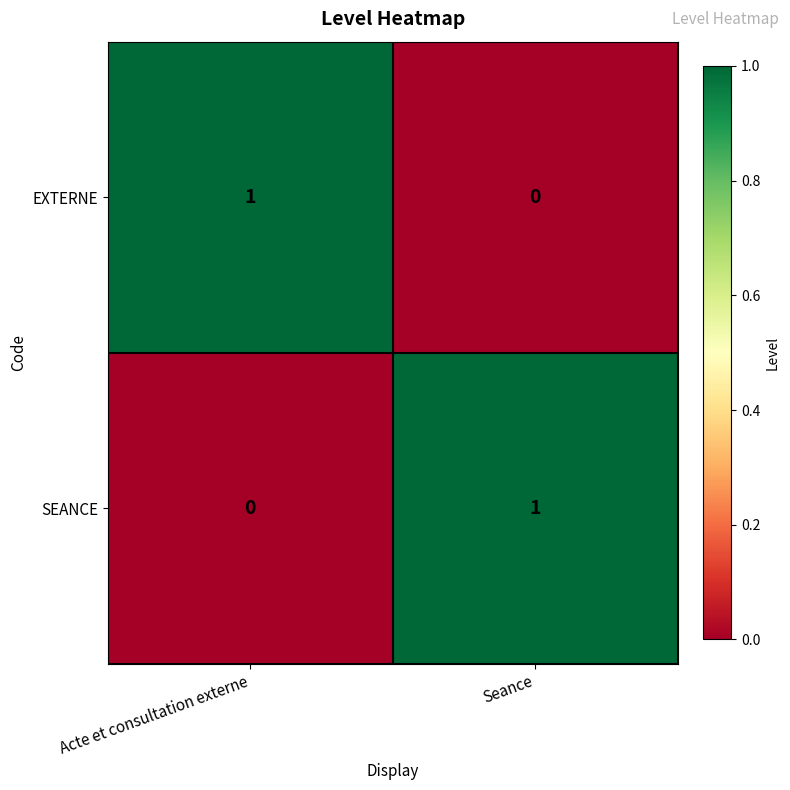

Which category has the highest value in the SEANCE series?

Seance